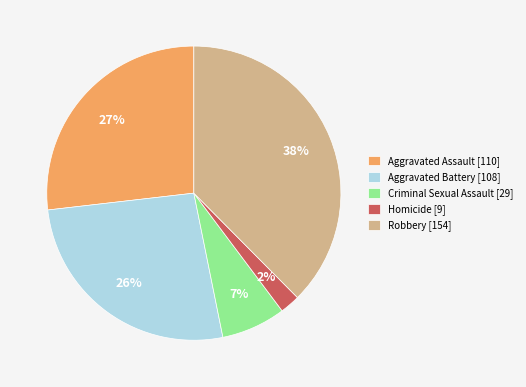

How many segments does this pie chart have?

5